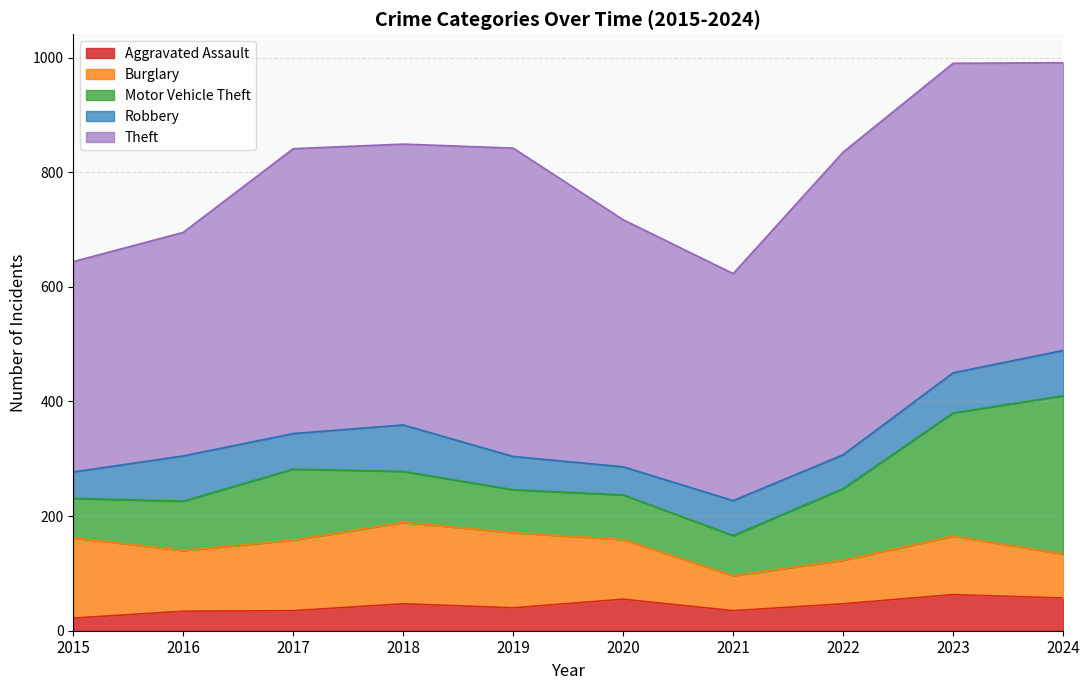

Read the Aggravated Assault value at 2021.

35